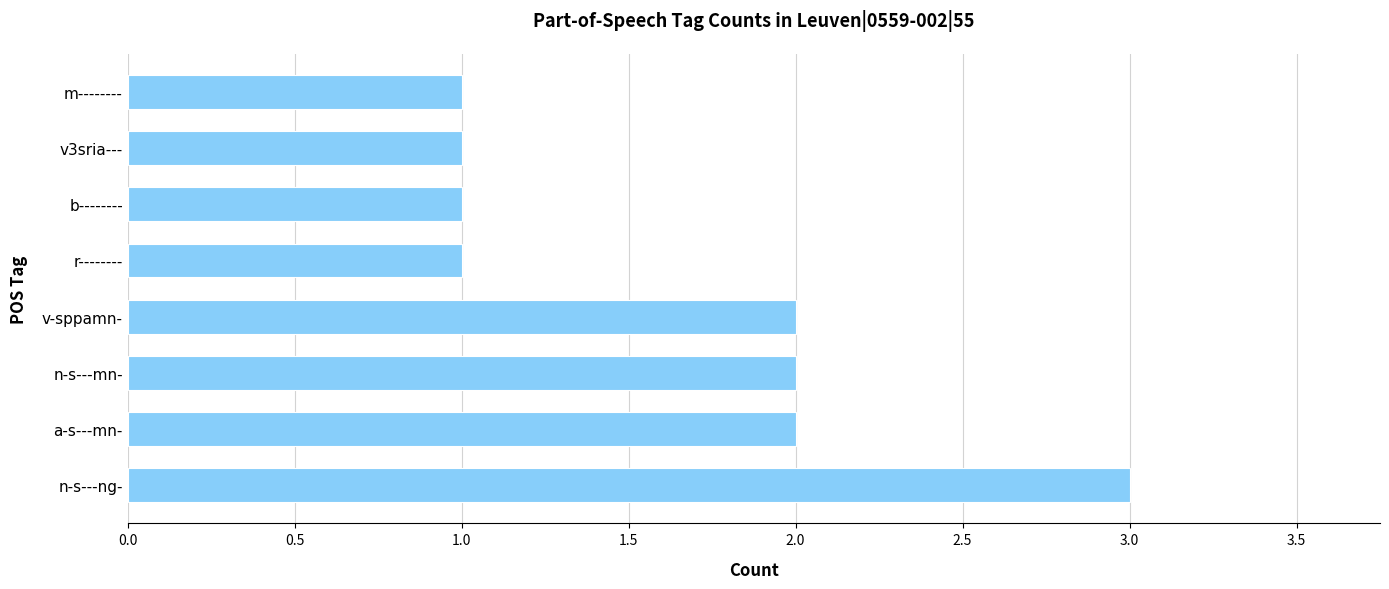

Reading bottom to top, what are all the values shown in this chart?

n-s---ng-=3	a-s---mn-=2	n-s---mn-=2	v-sppamn-=2	r--------=1	b--------=1	v3sria---=1	m--------=1